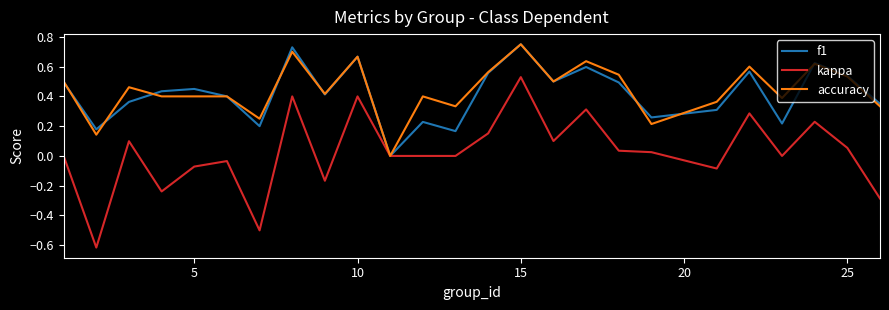

Which series has the largest range (max minus min)?

kappa